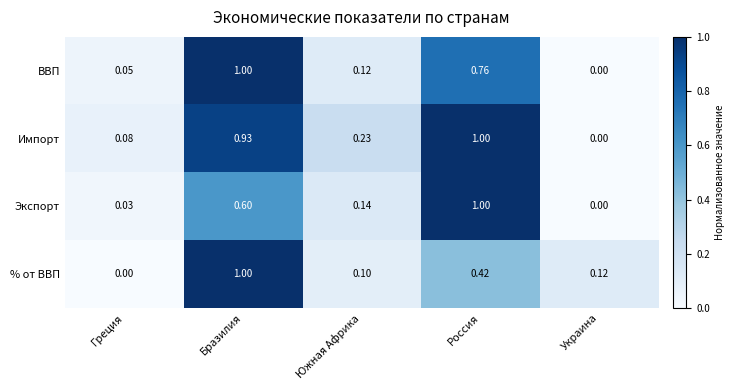

What is the total value across all series at Украина?

0.1